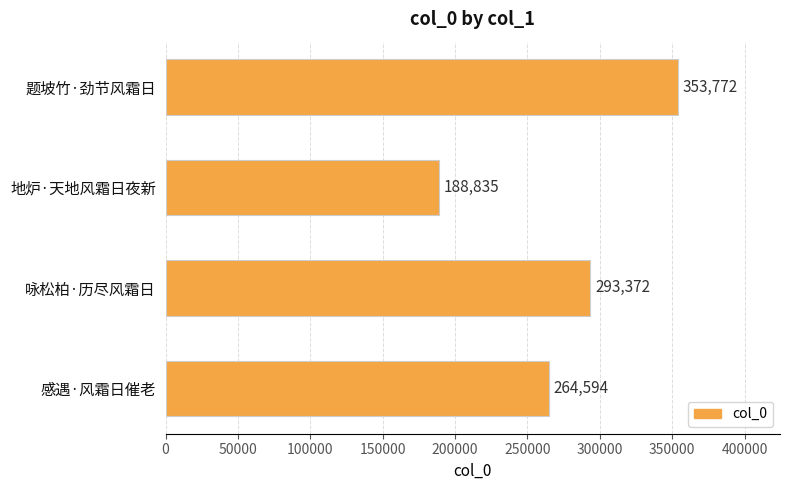

Rank the categories by value from lowest to highest.

地炉·天地风霜日夜新, 感遇·风霜日催老, 咏松柏·历尽风霜日, 题坡竹·劲节风霜日